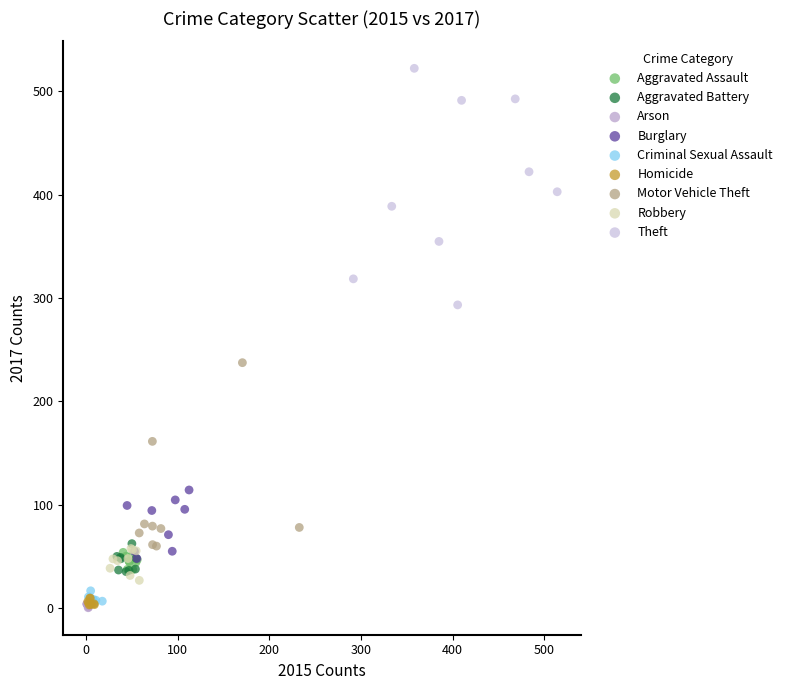

Which series has the widest spread of Y values?

Theft